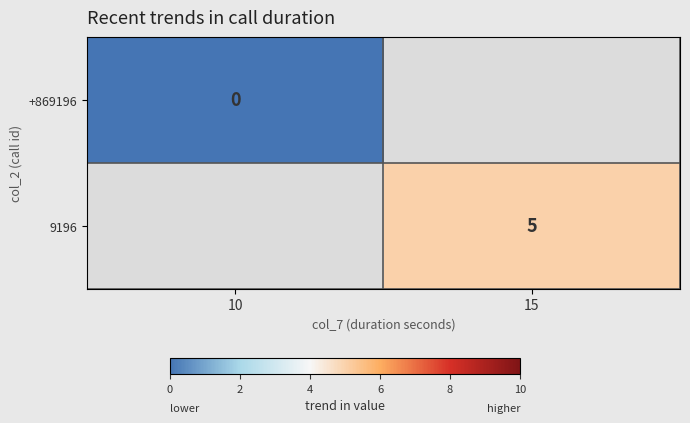

Is it true that 9196 equals 2 at 15?

False